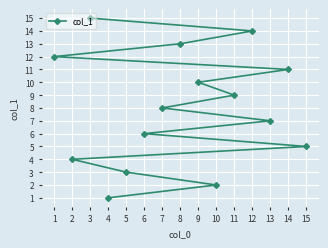

Approximately how many times larger is the value at 11 compared to 4?

9.0